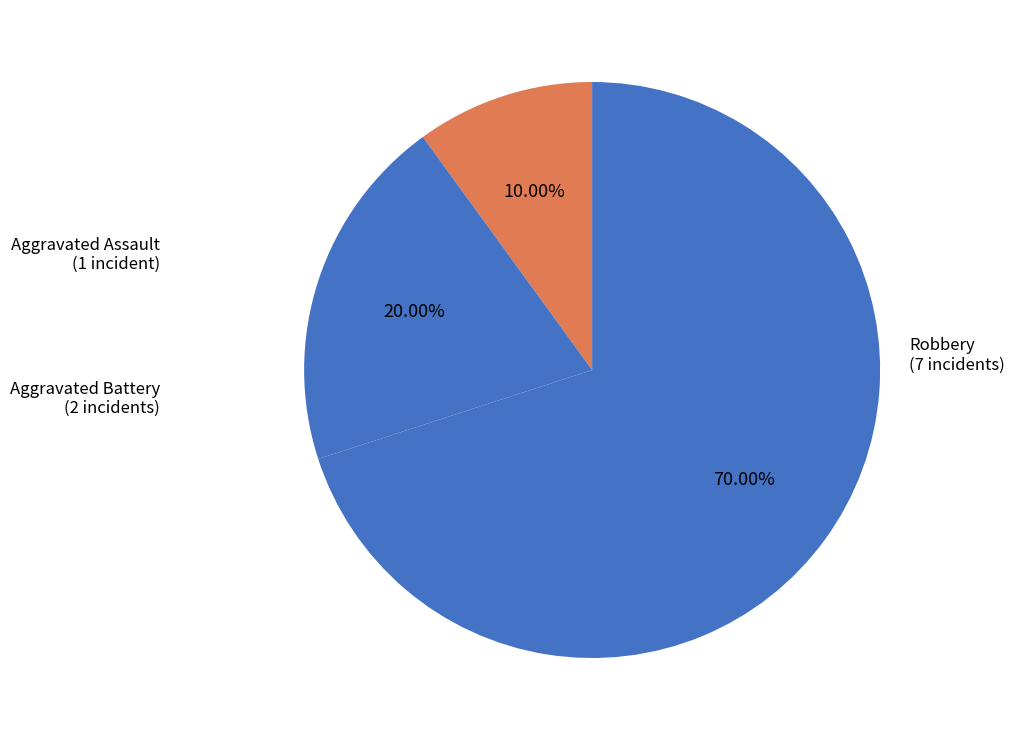

How many slices are in this pie chart?

3